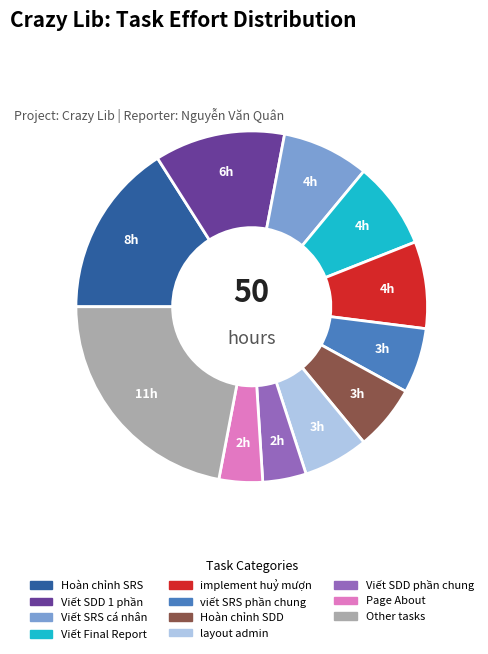

The Viết SDD phần chung slice represents 4% of the pie. True or false?

True